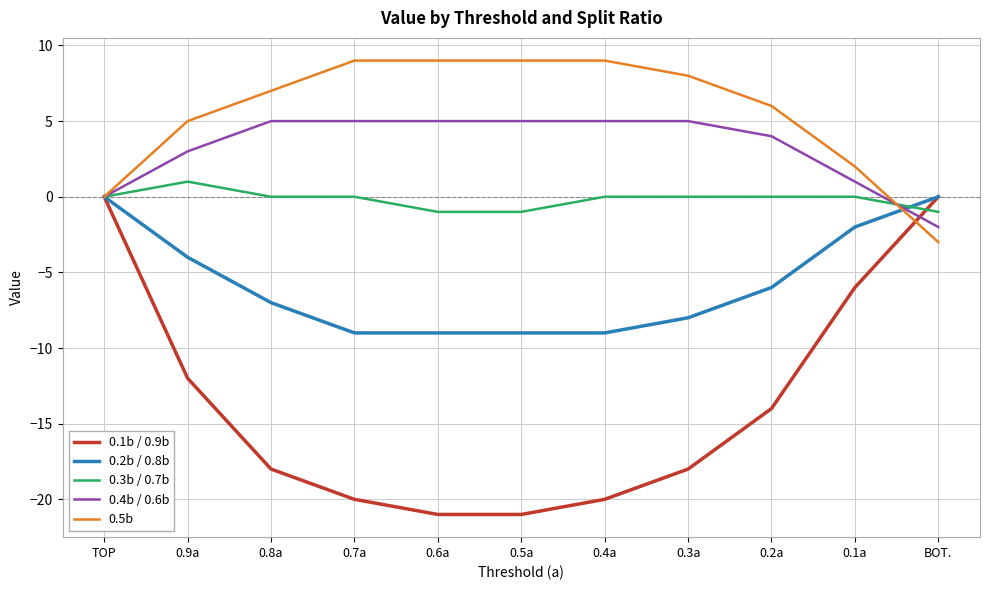

What is the minimum value for 0.1b / 0.9b?

-21